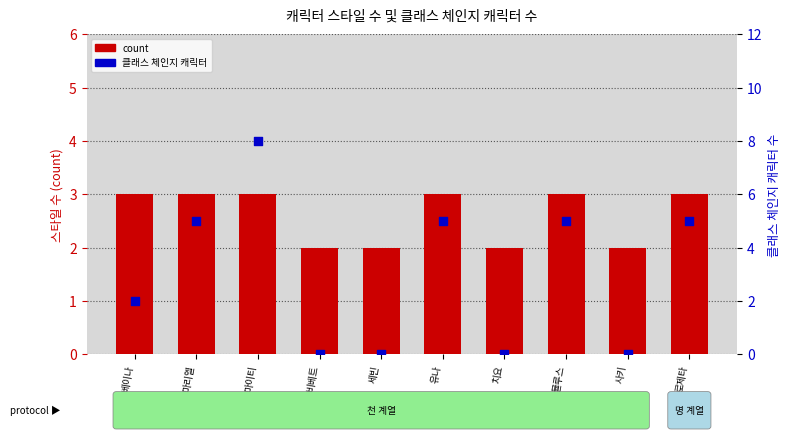

Which series has the widest spread of Y values?

클래스 체인지 캐릭터